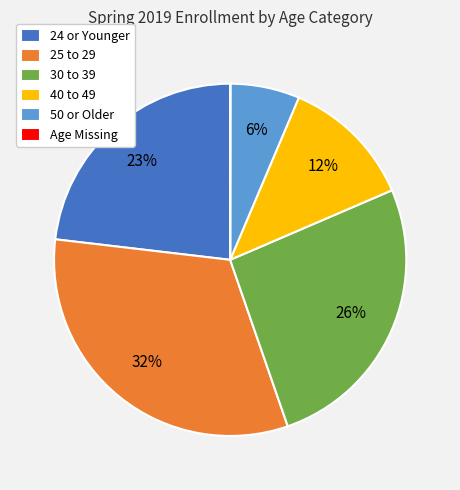

Which has a higher value, 24 or Younger or 40 to 49?

24 or Younger